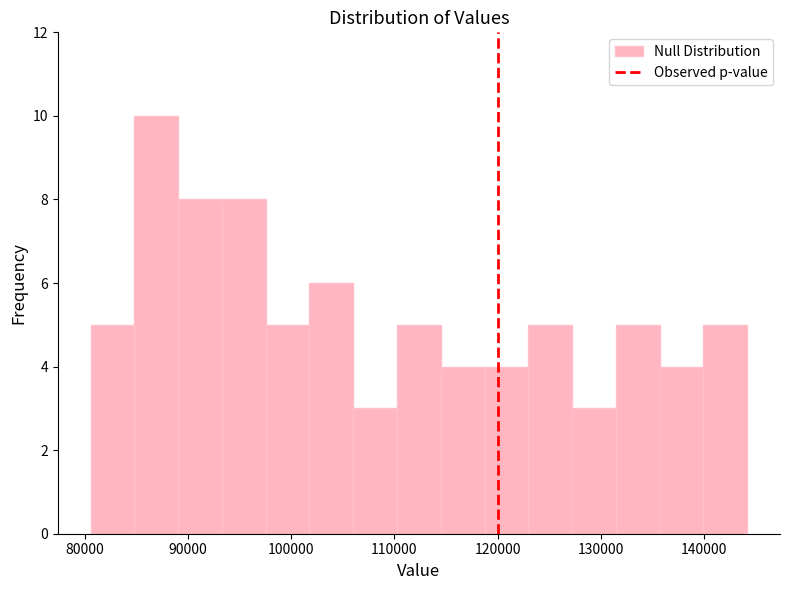

Reading left to right, transcribe this chart: for each bar, give the range it covers on the x-axis and its height. Neither the bar edges nor the heights are printed on the chart, so give them approximately, as read against the axes.

81000 to 85000: 5
85000 to 89000: 10
89000 to 93000: 8
93000 to 98000: 8
98000 to 102000: 5
102000 to 106000: 6
106000 to 110000: 3
110000 to 114000: 5
114000 to 119000: 4
119000 to 123000: 4
123000 to 127000: 5
127000 to 131000: 3
131000 to 136000: 5
136000 to 140000: 4
140000 to 144000: 5